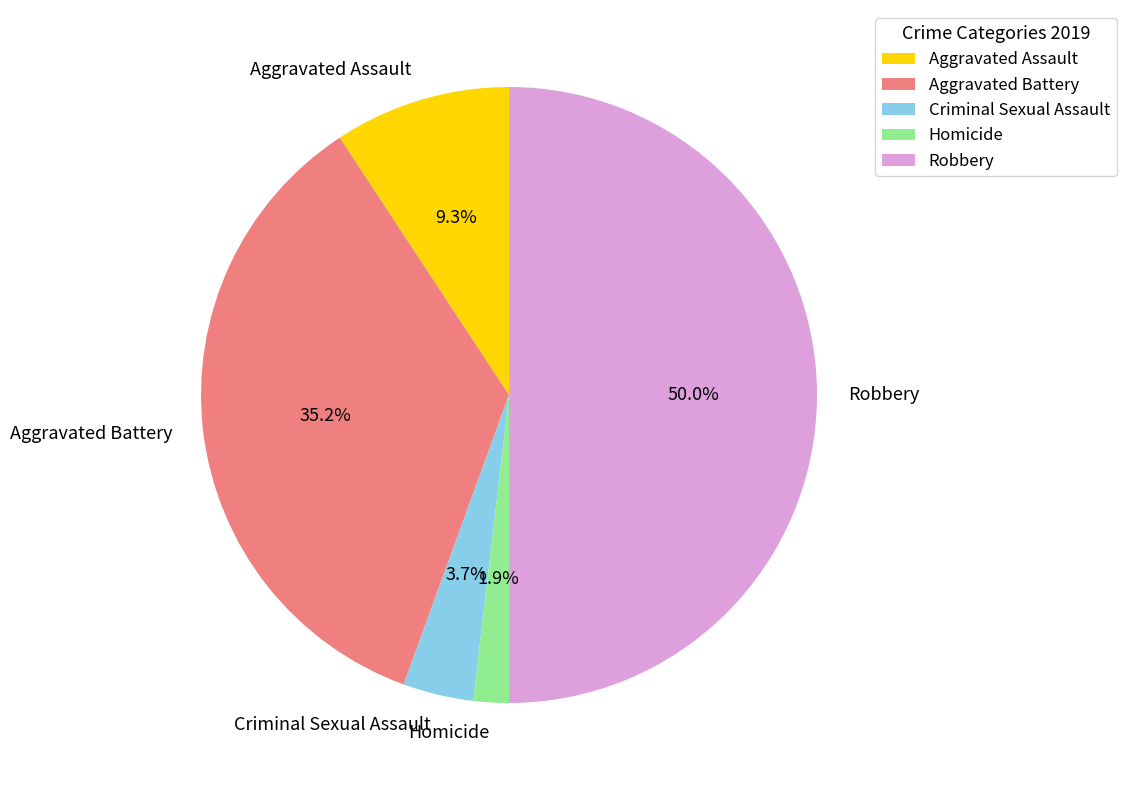

Between Aggravated Assault and Robbery, which is larger?

Robbery